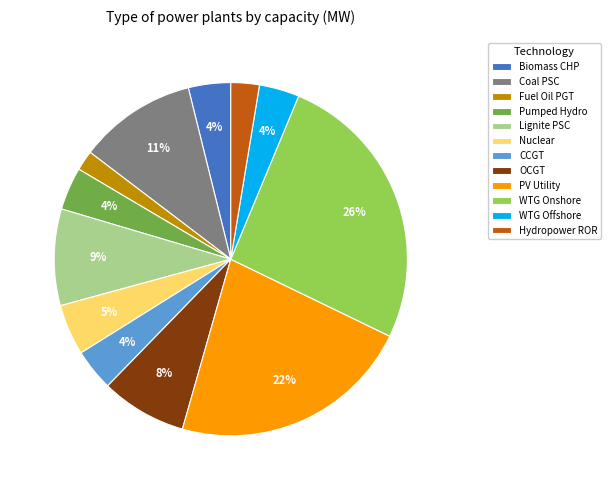

Approximately how many times larger is the value at OCGT compared to Lignite PSC?

0.9